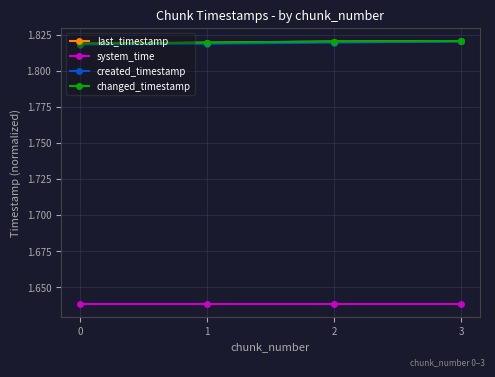

What is the maximum value shown in the chart?

1.8